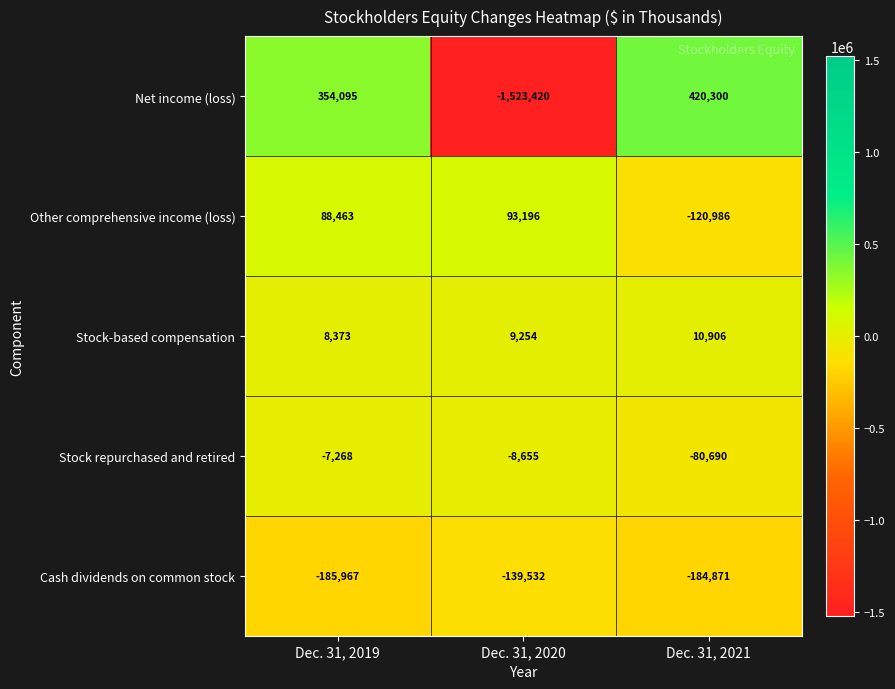

What is the difference between the highest and lowest values at Dec. 31, 2020?

1616616